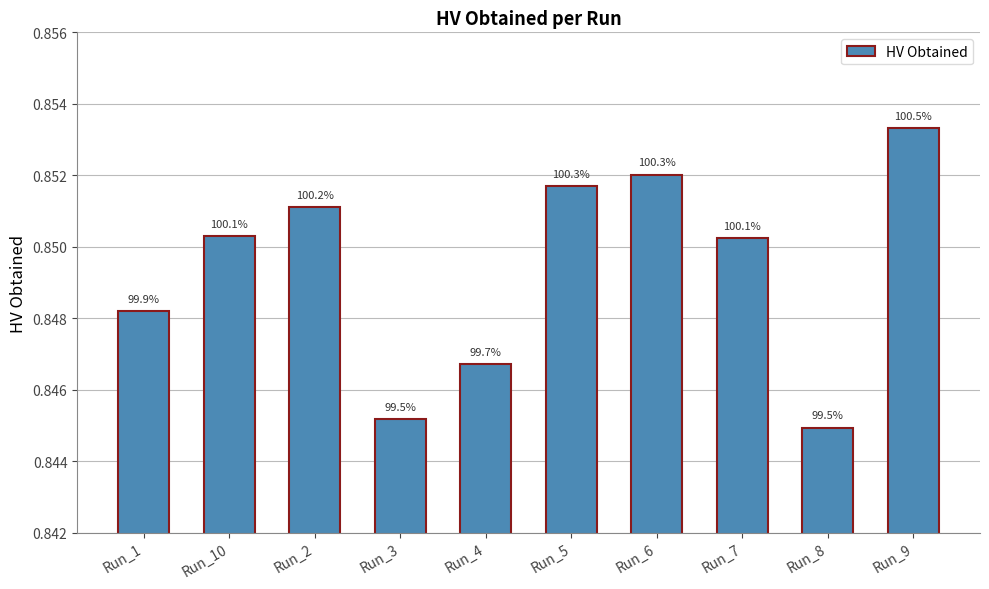

What is the sum of all values?

8.5